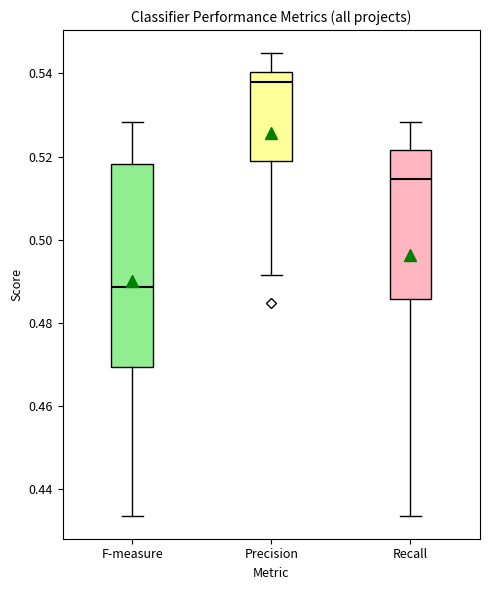

Reading left to right, transcribe this box plot: for each box, give where its median line is, the range the box spans, and where its two whiskers end, as read against the y-axis. The values are not printed on the chart, so give them approximately, as read against the axis.

F-measure: median 0.488, box 0.470 to 0.518, whiskers 0.434 to 0.528
Precision: median 0.538, box 0.518 to 0.540, whiskers 0.492 to 0.544
Recall: median 0.514, box 0.486 to 0.522, whiskers 0.434 to 0.528